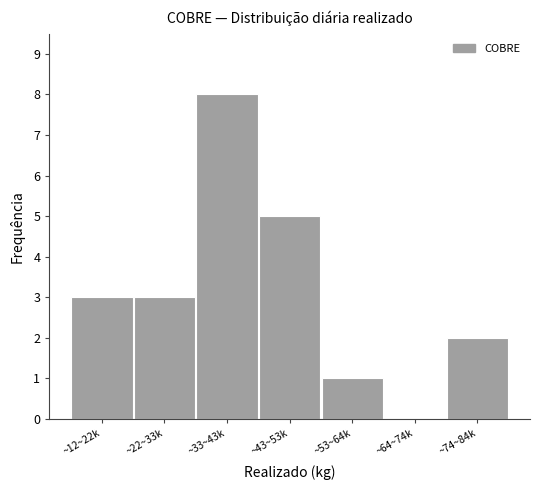

Reading left to right, list all the values displayed in this chart.

~12~22k=3	~22~33k=3	~33~43k=8	~43~53k=5	~53~64k=1	~64~74k=0	~74~84k=2